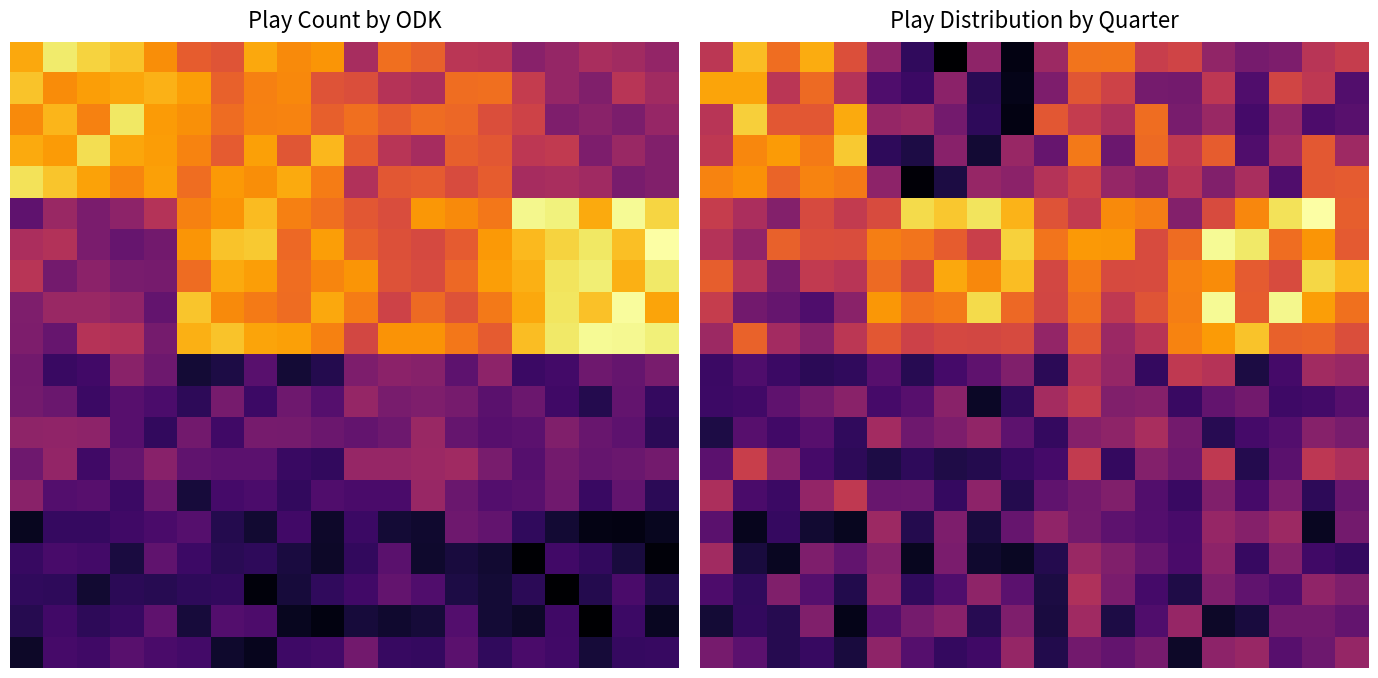

Between 12 and 18, which is larger?

12